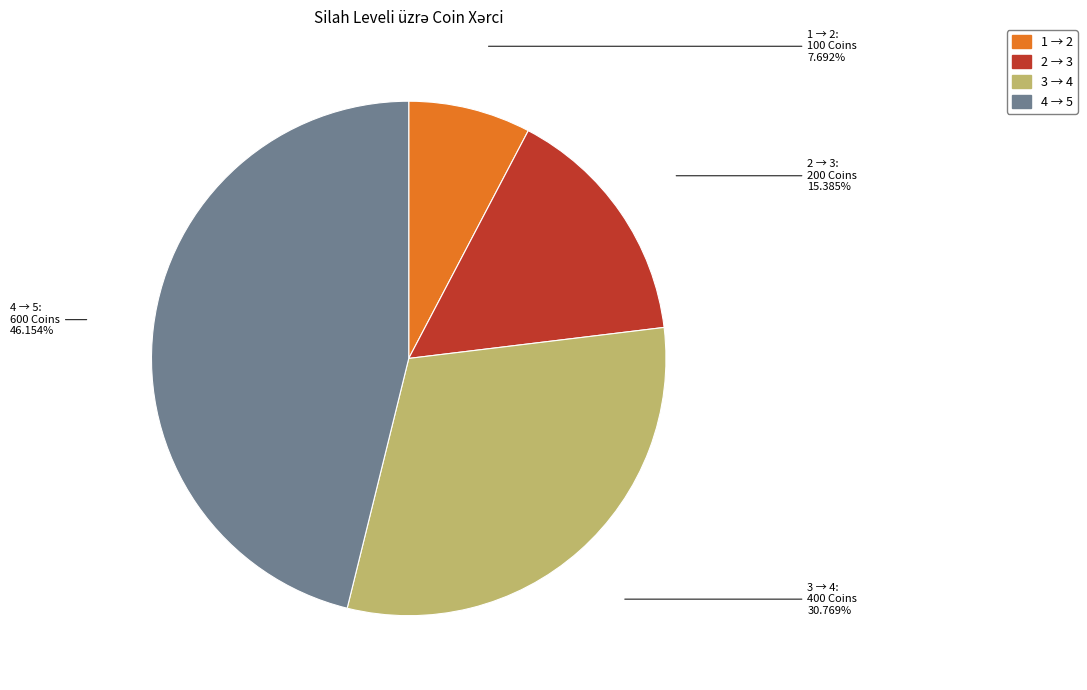

To the nearest percent, what is the difference between the 2 → 3 and 4 → 5 slice percentages?

31%